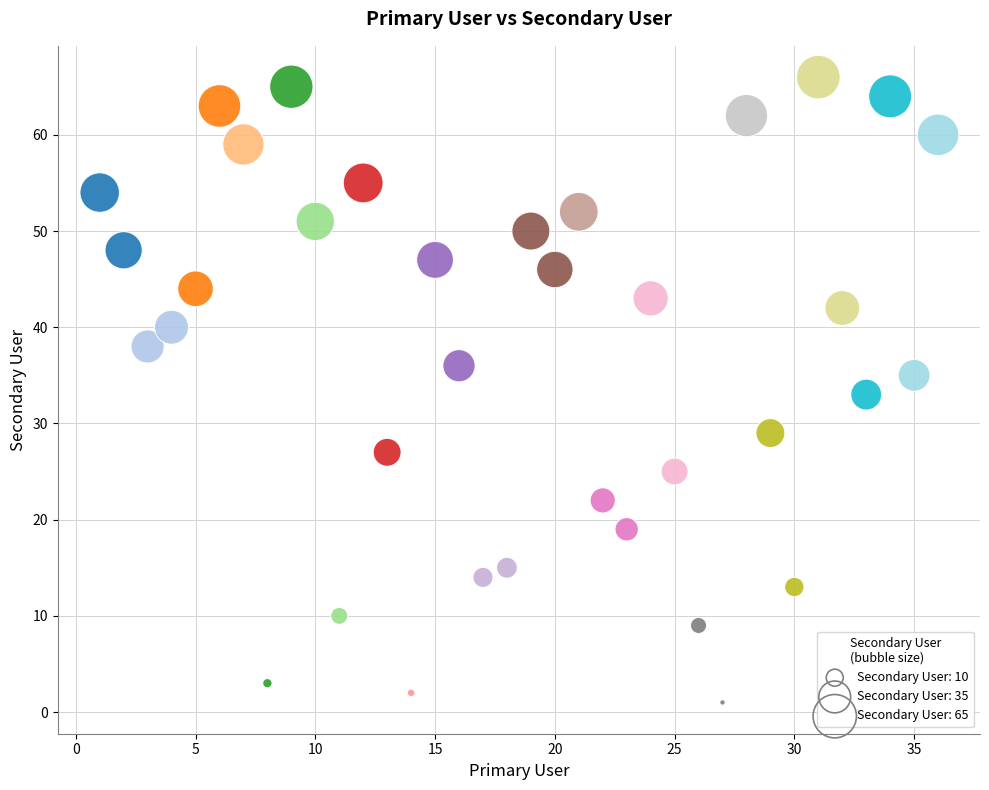

What is the range of Y values (max minus min)?

65